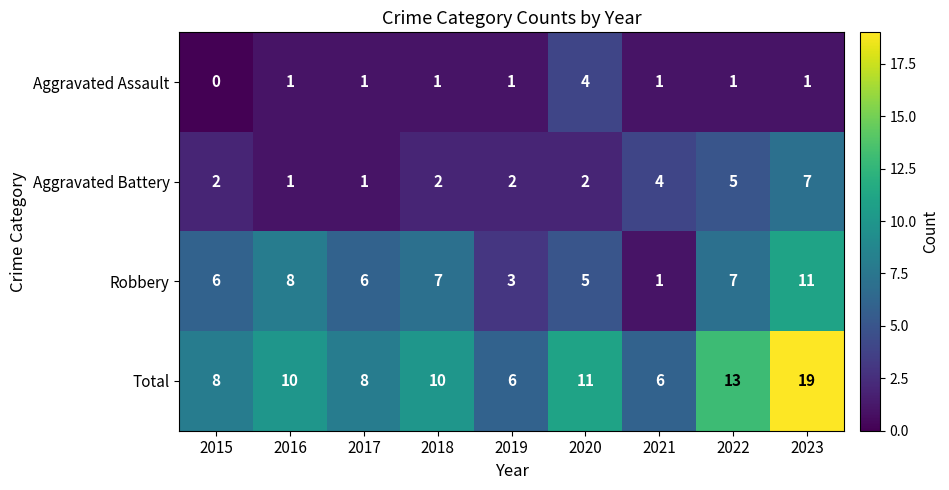

The Aggravated Assault series shows 0 at 2021. True or false?

False